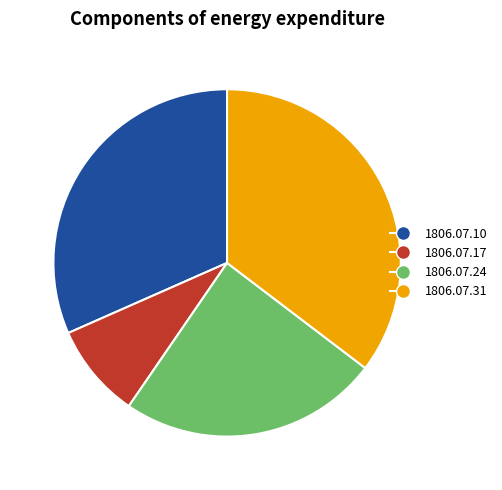

Is there a majority slice in this chart?

No